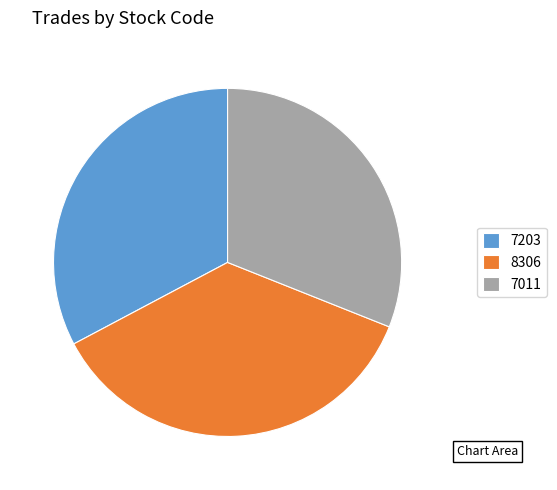

Count the number of slices in the pie.

3